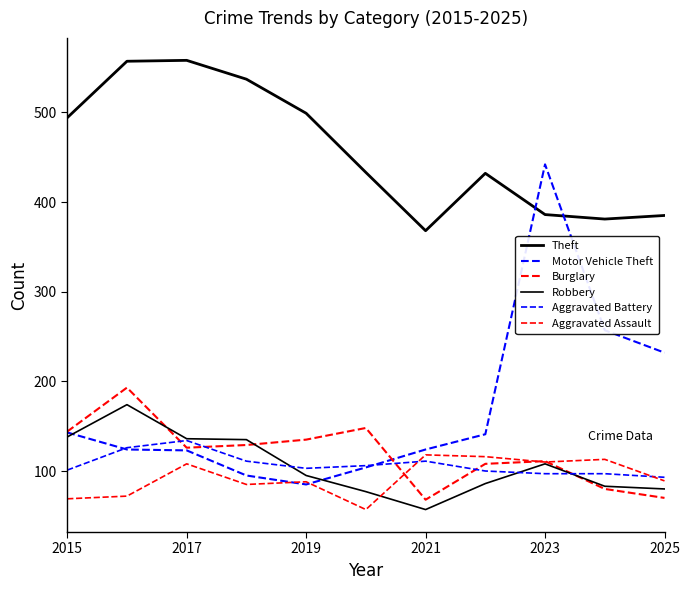

How many interior local valleys does the Aggravated Battery series have?

1